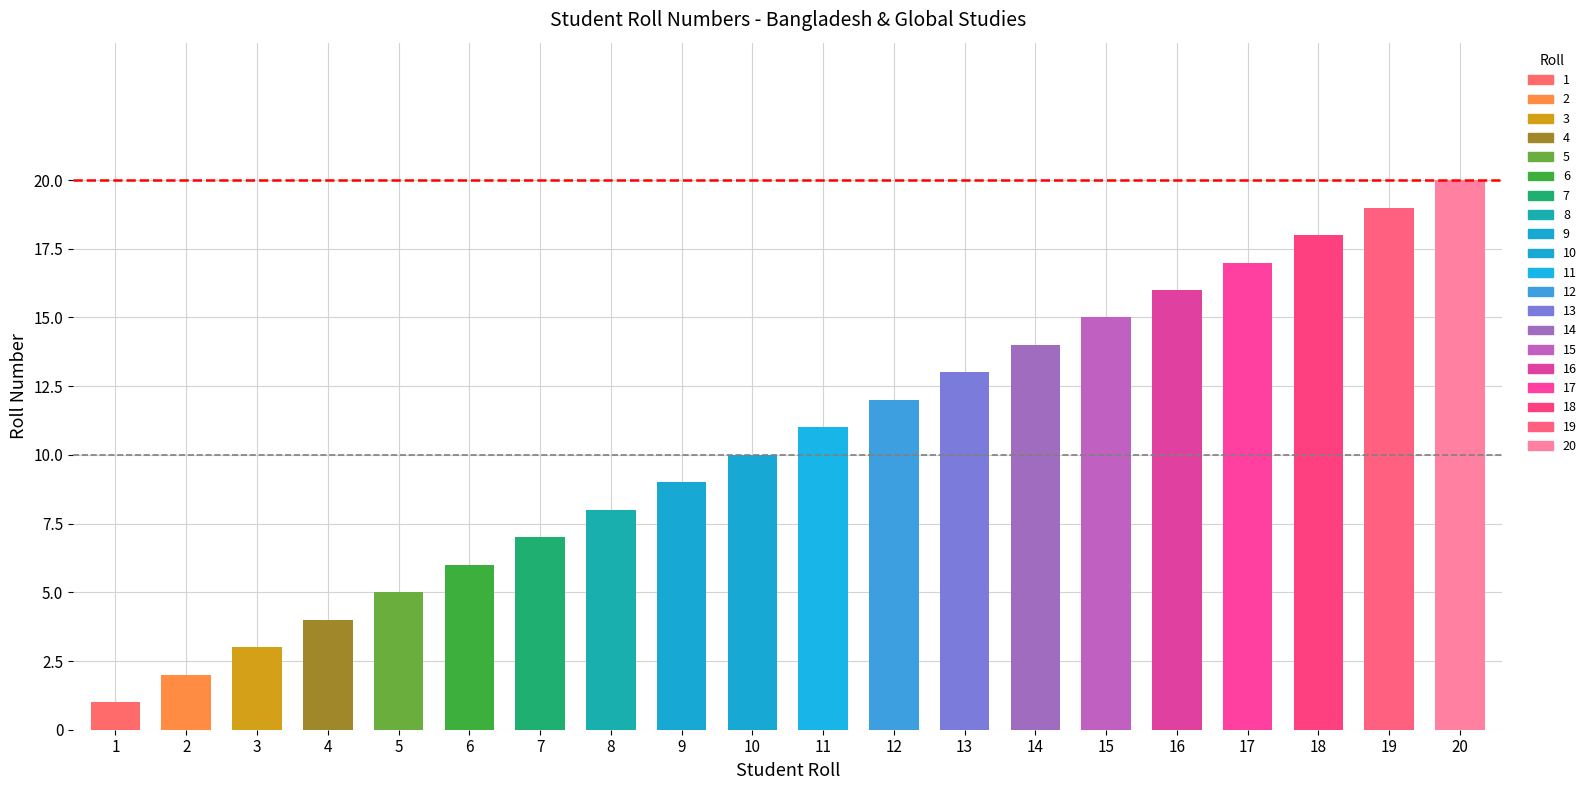

List the labels in order of value, largest first.

20, 19, 18, 17, 16, 15, 14, 13, 12, 11, 10, 9, 8, 7, 6, 5, 4, 3, 2, 1